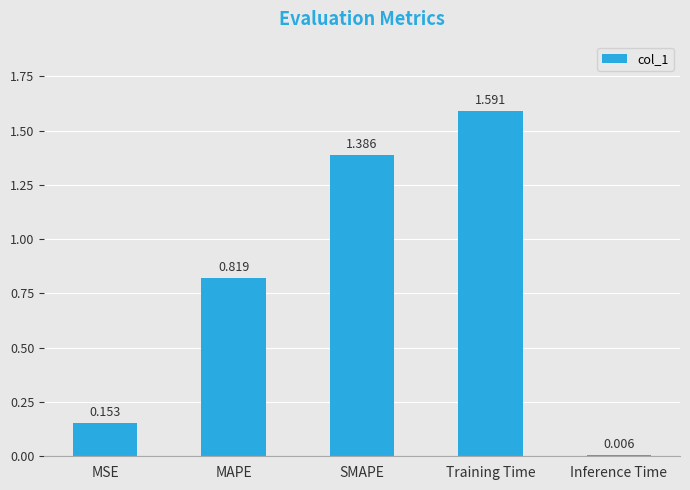

At which label is the value closest to 0?

Inference Time